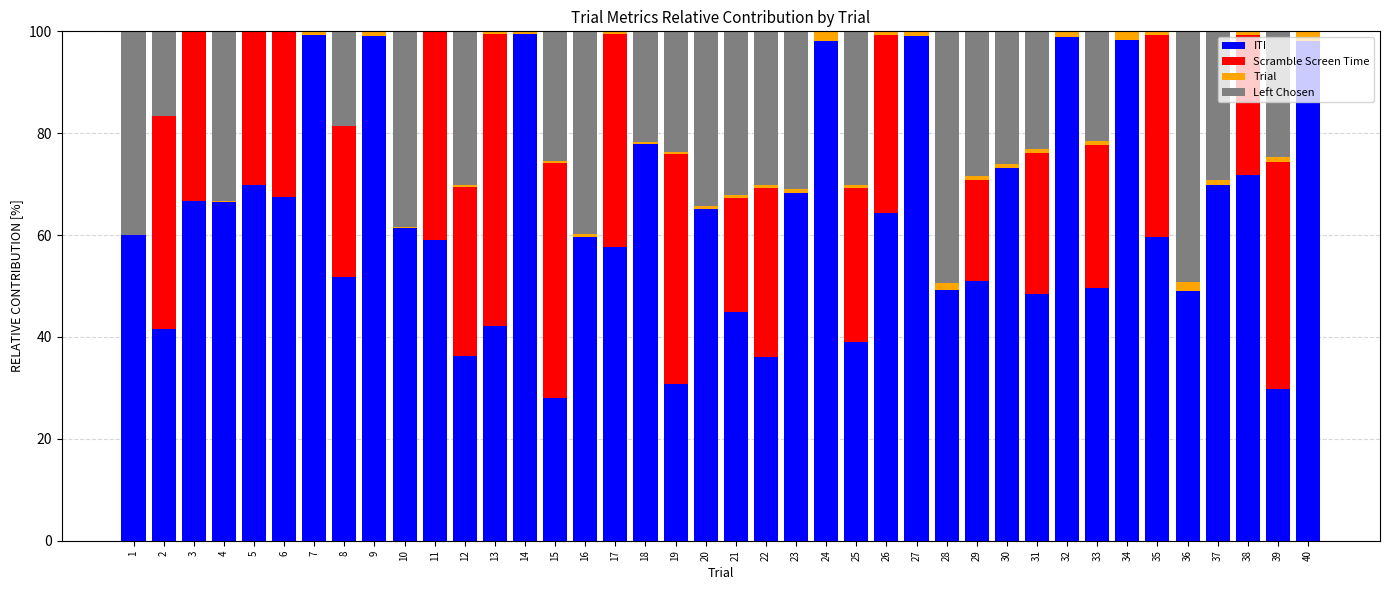

Is it true that ITI equals 21.2 at 17?

False